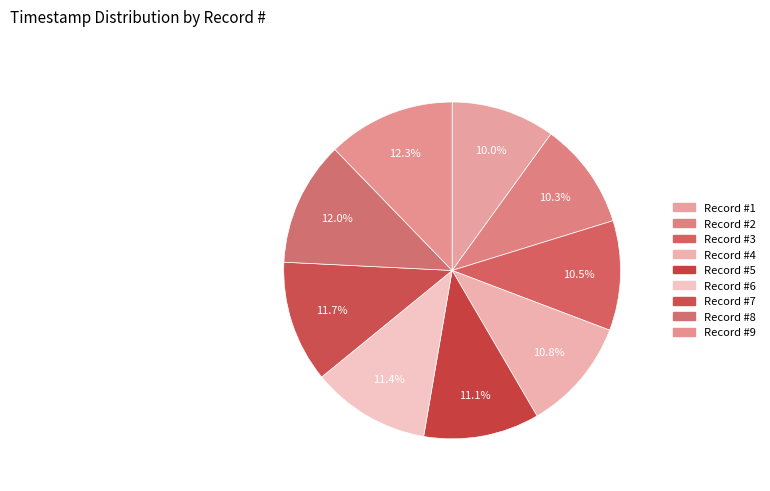

Count the number of slices in the pie.

9